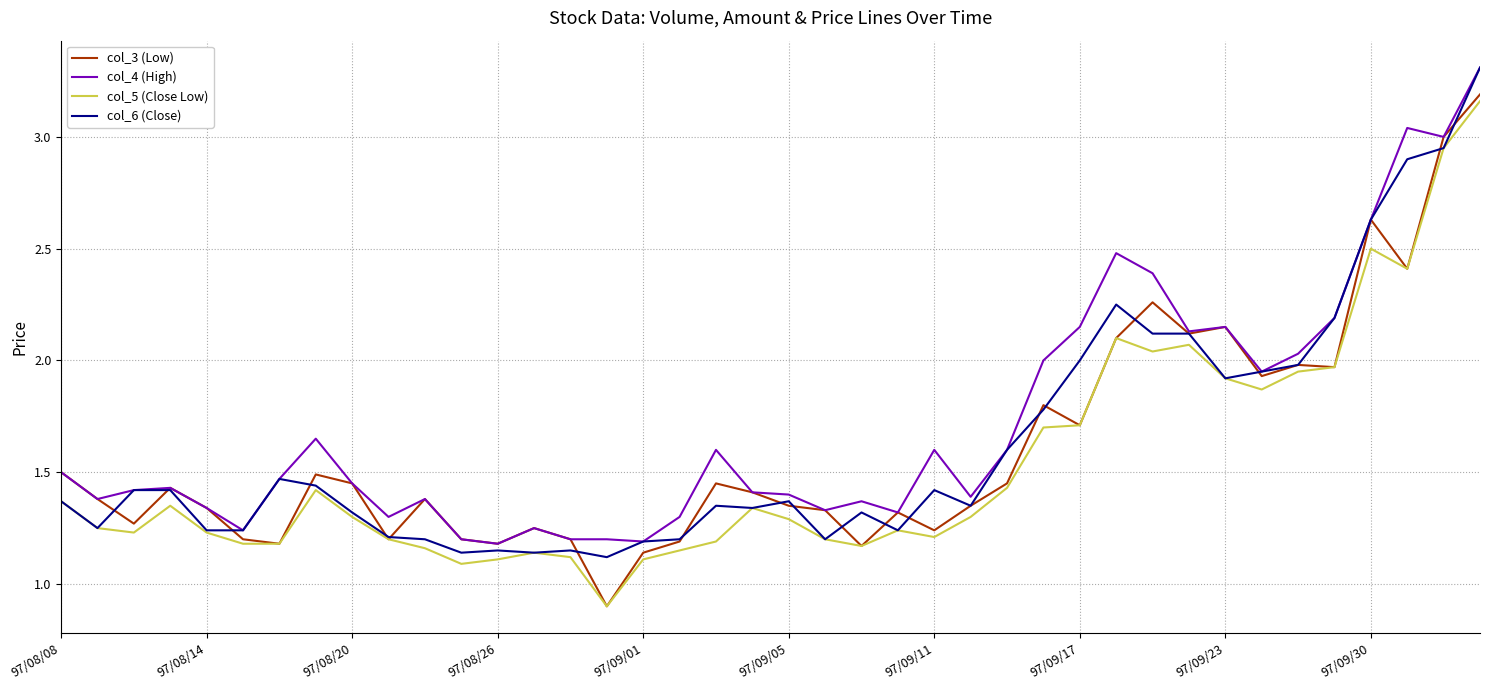

Which series has the widest spread of values?

col_3 (Low)